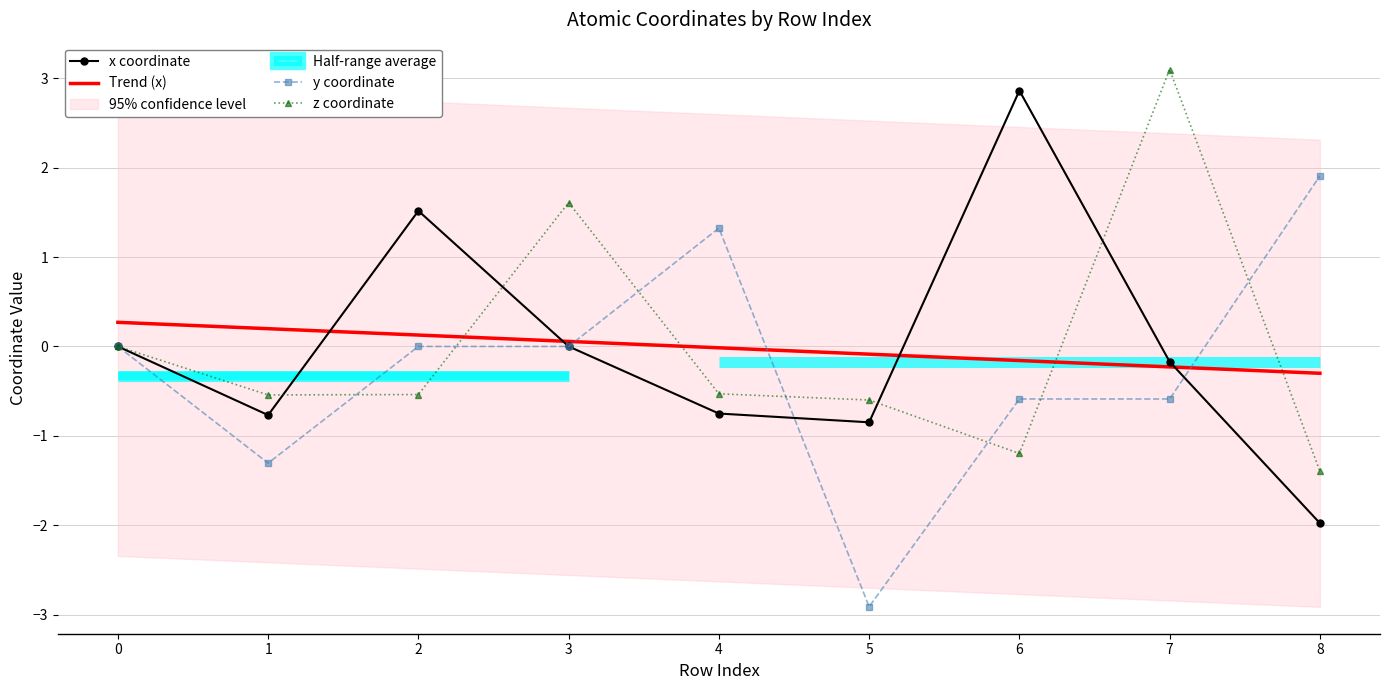

In z, how many points are higher than both neighbors (excluding endpoints)?

2